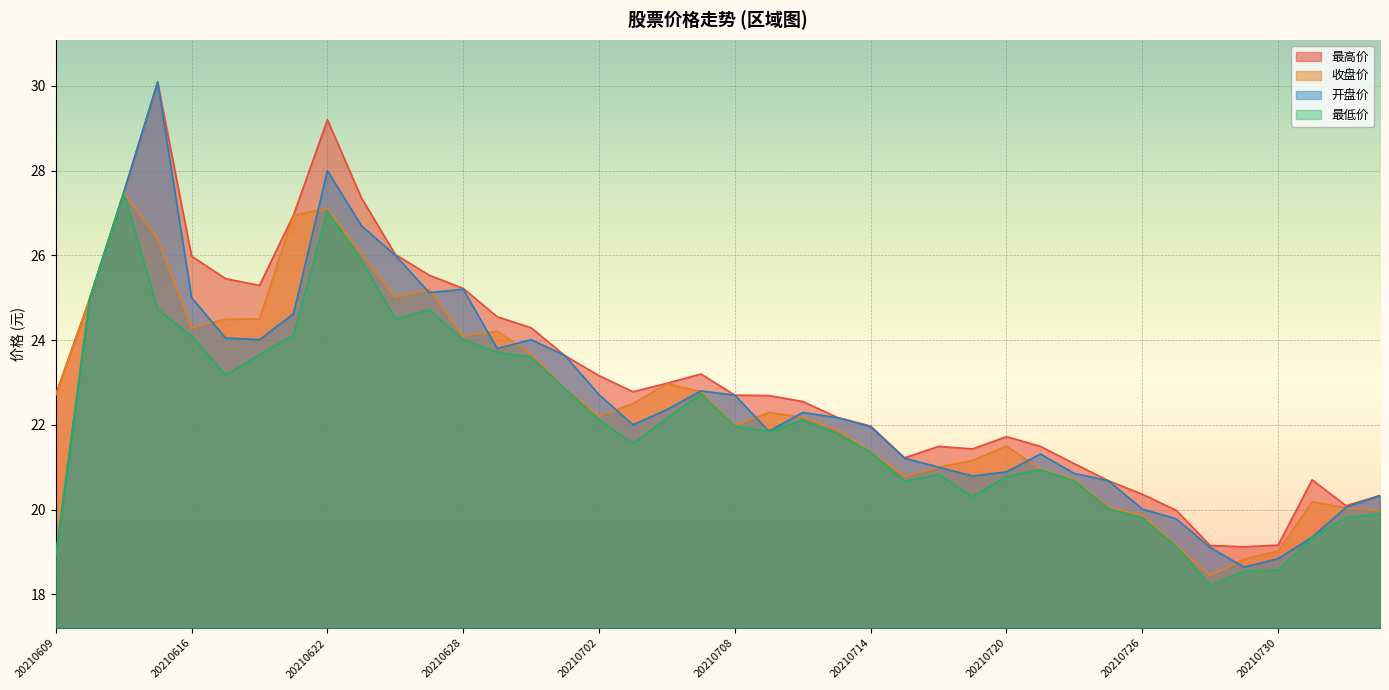

Rank the categories by 最低价 value from highest to lowest.

20210611, 20210622, 20210623, 20210610, 20210615, 20210625, 20210624, 20210621, 20210616, 20210628, 20210629, 20210618, 20210630, 20210617, 20210701, 20210707, 20210706, 20210702, 20210712, 20210708, 20210709, 20210713, 20210705, 20210714, 20210721, 20210716, 20210720, 20210722, 20210715, 20210719, 20210723, 20210804, 20210803, 20210726, 20210802, 20210727, 20210609, 20210730, 20210729, 20210728